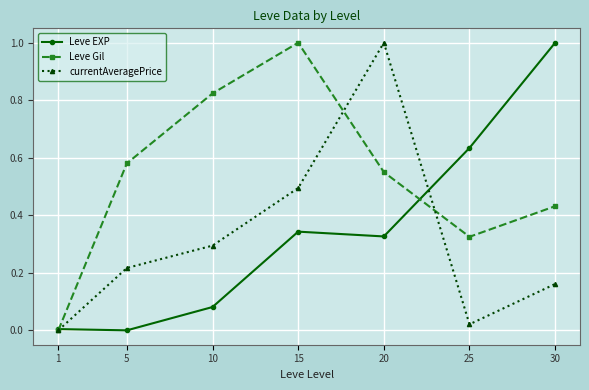

Between 1 and 10, which series saw the biggest shift?

Leve Gil